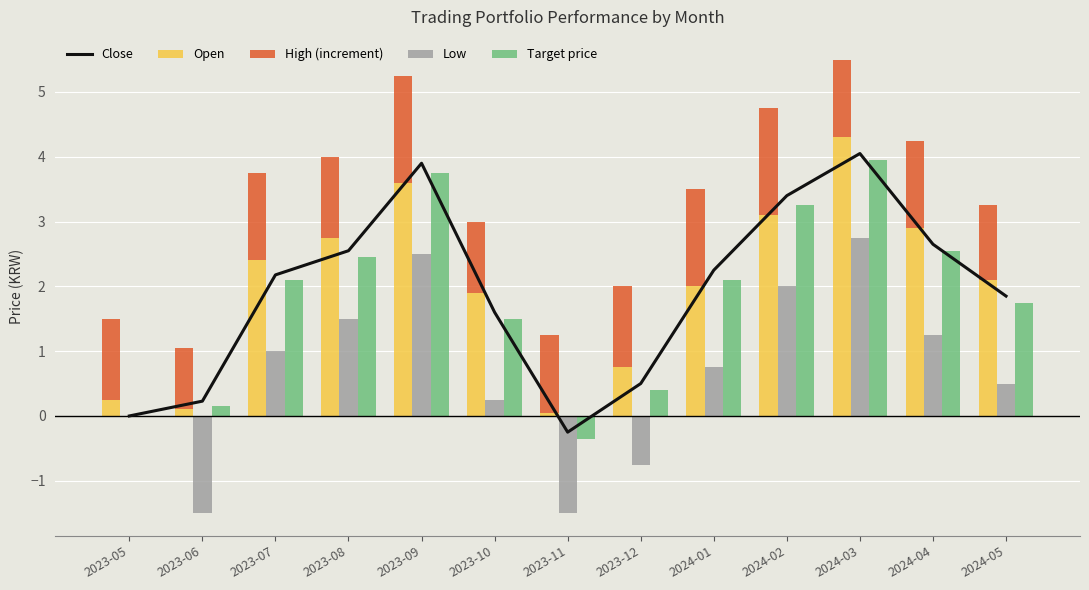

Reading left to right, list all the values displayed in this chart.

Close: 2023-05=0.0	2023-06=0.2	2023-07=2.2	2023-08=2.5	2023-09=3.9	2023-10=1.6	2023-11=-0.2	2023-12=0.5	2024-01=2.2	2024-02=3.4	2024-03=4.0	2024-04=2.6	2024-05=1.8
Open: 2023-05=0.2	2023-06=0.1	2023-07=2.4	2023-08=2.8	2023-09=3.6	2023-10=1.9	2023-11=0.1	2023-12=0.8	2024-01=2.0	2024-02=3.1	2024-03=4.3	2024-04=2.9	2024-05=2.1
High (increment): 2023-05=1.2	2023-06=1.0	2023-07=1.4	2023-08=1.2	2023-09=1.7	2023-10=1.1	2023-11=1.2	2023-12=1.2	2024-01=1.5	2024-02=1.6	2024-03=1.2	2024-04=1.3	2024-05=1.1
Low: 2023-05=0.0	2023-06=-1.5	2023-07=1.0	2023-08=1.5	2023-09=2.5	2023-10=0.2	2023-11=-1.5	2023-12=-0.8	2024-01=0.8	2024-02=2.0	2024-03=2.8	2024-04=1.2	2024-05=0.5
Target price: 2023-05=0.0	2023-06=0.1	2023-07=2.1	2023-08=2.5	2023-09=3.8	2023-10=1.5	2023-11=-0.4	2023-12=0.4	2024-01=2.1	2024-02=3.2	2024-03=4.0	2024-04=2.5	2024-05=1.8